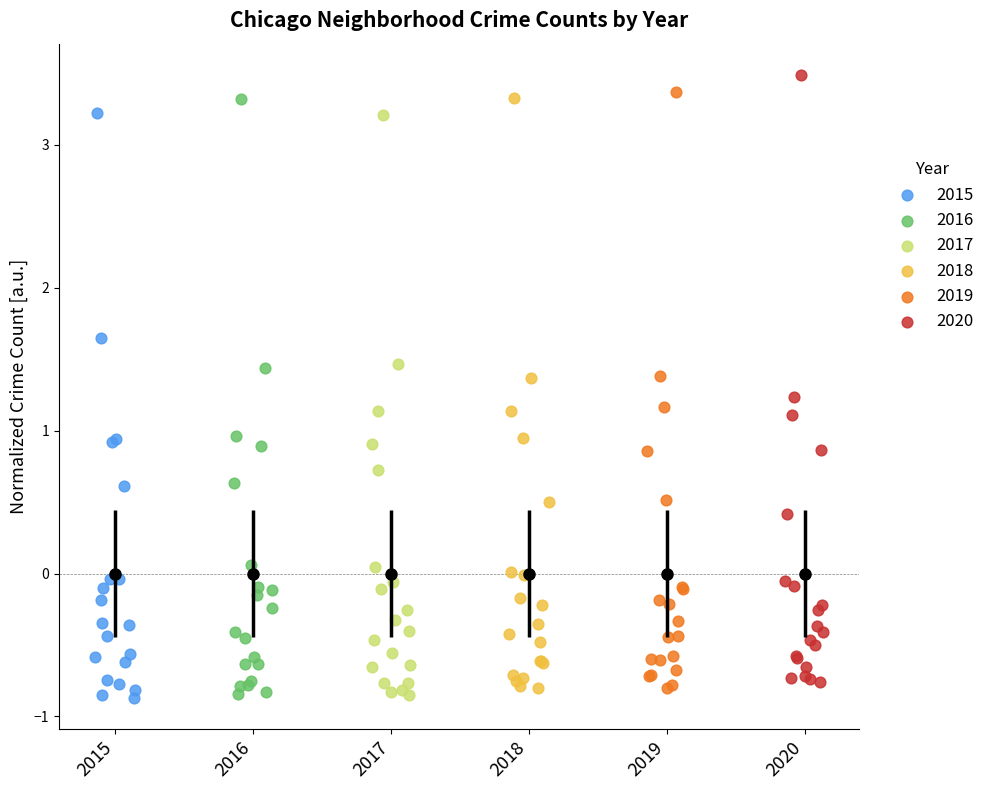

What are all the series names shown in the legend?

2015, 2016, 2017, 2018, 2019, 2020